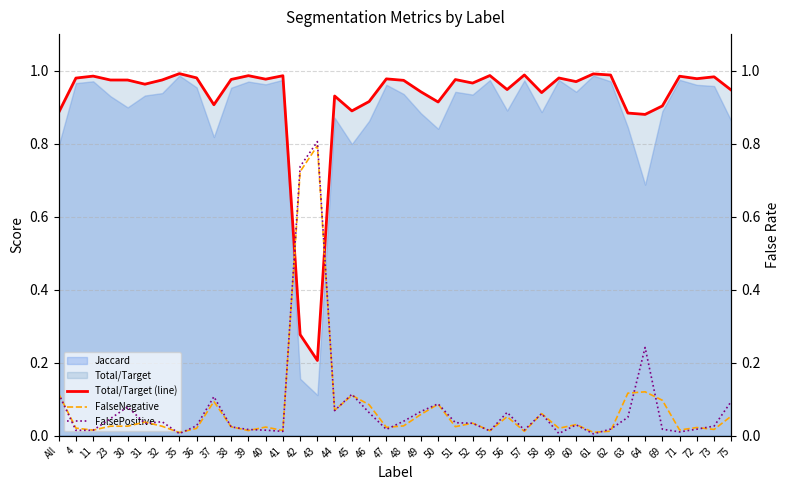

At which label does Total/Target (line) reach its minimum?

43